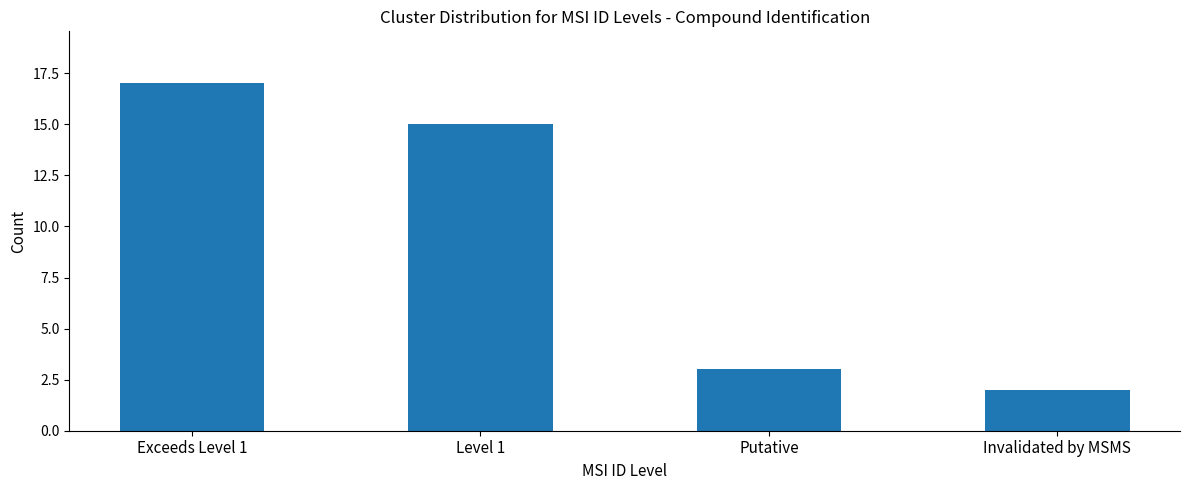

What is the change in value from Putative to Invalidated by MSMS?

-1